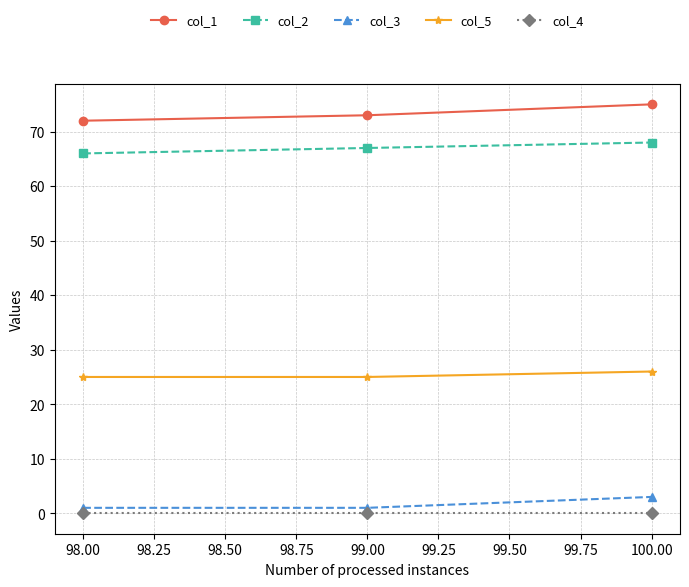

Count the number of categories in the chart.

3